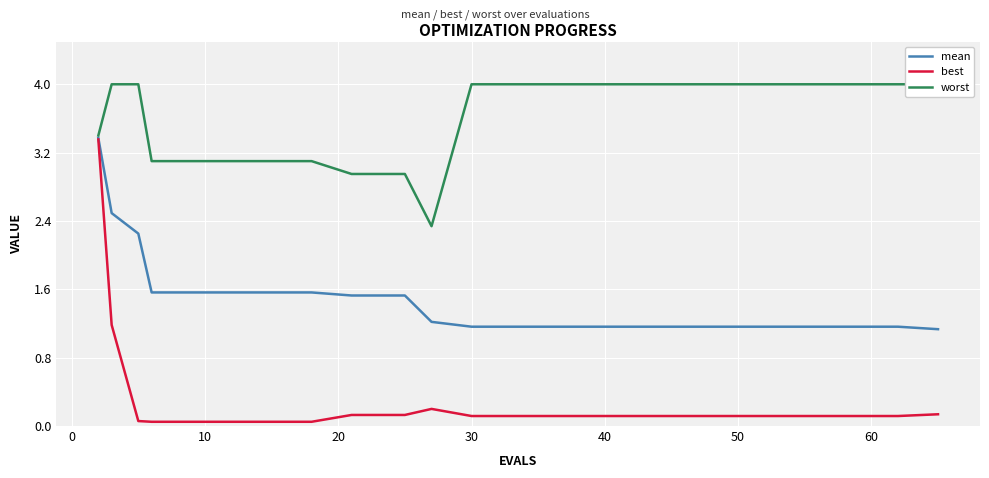

Reading left to right, what are all the values shown in this chart?

mean: 3.4	2.5	2.3	1.6	1.6	1.6	1.6	1.5	1.5	1.2	1.2	1.2	1.2	1.2	1.2	1.2	1.2	1.2	1.2	1.1
best: 3.4	1.2	0.1	0.0	0.0	0.0	0.0	0.1	0.1	0.2	0.1	0.1	0.1	0.1	0.1	0.1	0.1	0.1	0.1	0.1
worst: 3.4	4.0	4.0	3.1	3.1	3.1	3.1	3.0	3.0	2.3	4.0	4.0	4.0	4.0	4.0	4.0	4.0	4.0	4.0	4.0